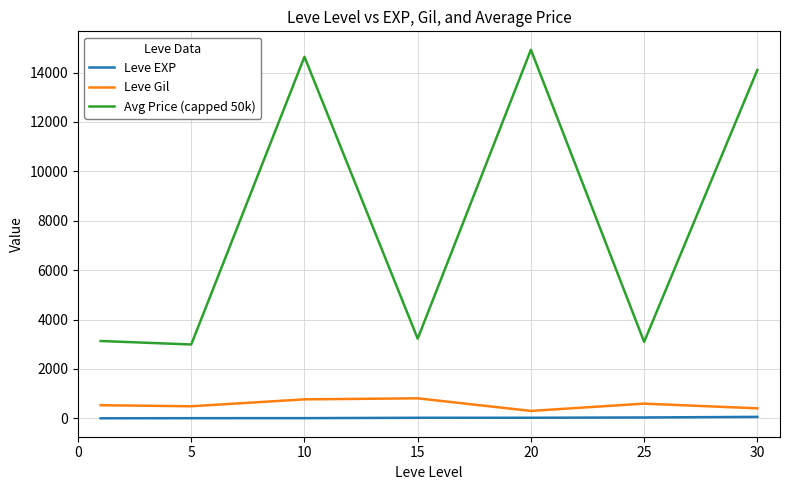

What is the average value of the Leve EXP series?

22.1